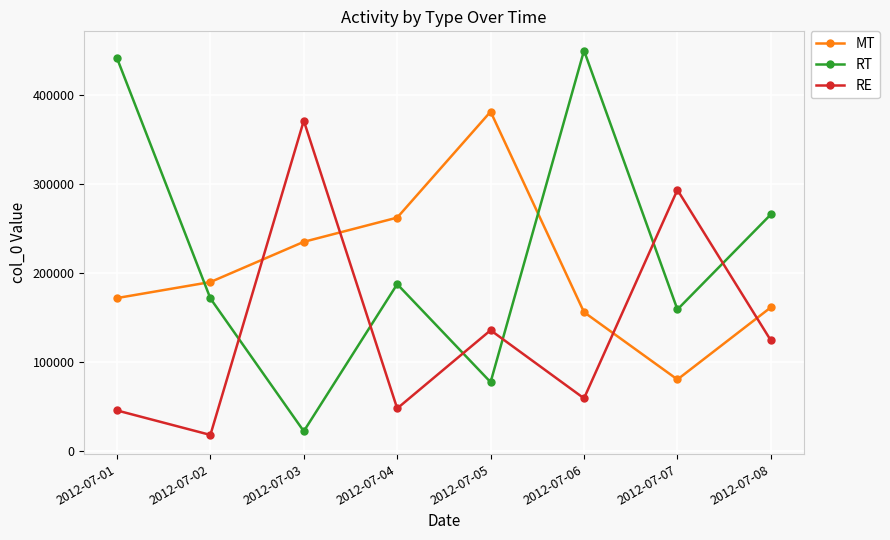

Count the number of data series in this chart.

3